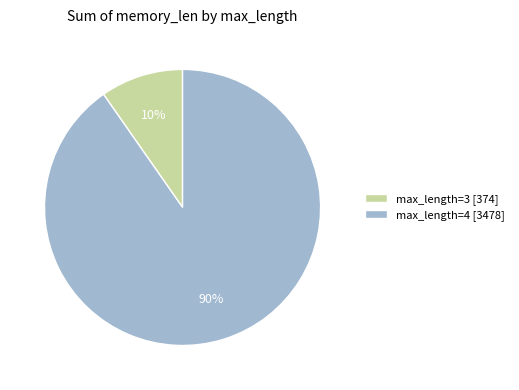

To the nearest percent, what is the combined percentage of max_length=4 [3478] and max_length=3 [374]?

100%